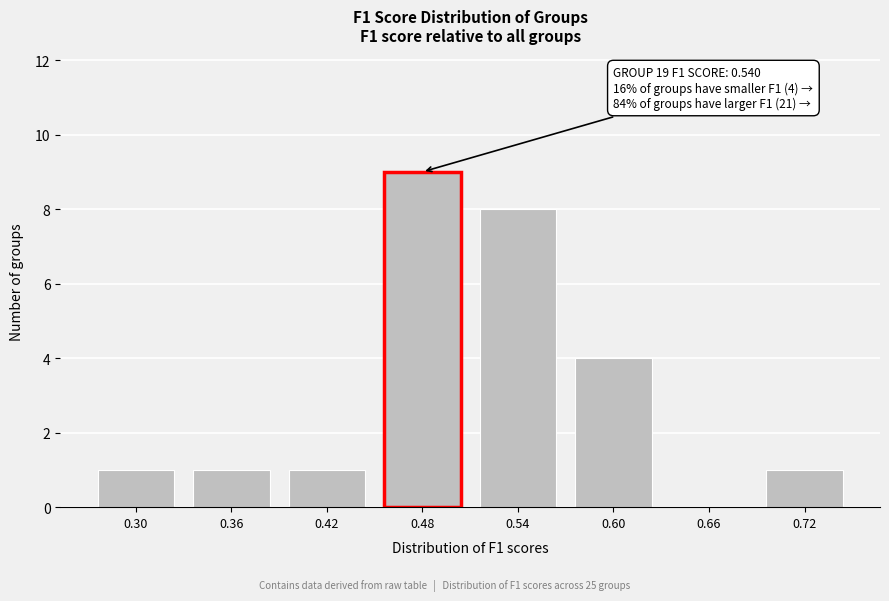

Reading left to right, what are all the values shown in this chart?

0.30=1	0.36=1	0.42=1	0.48=9	0.54=8	0.60=4	0.66=0	0.72=1